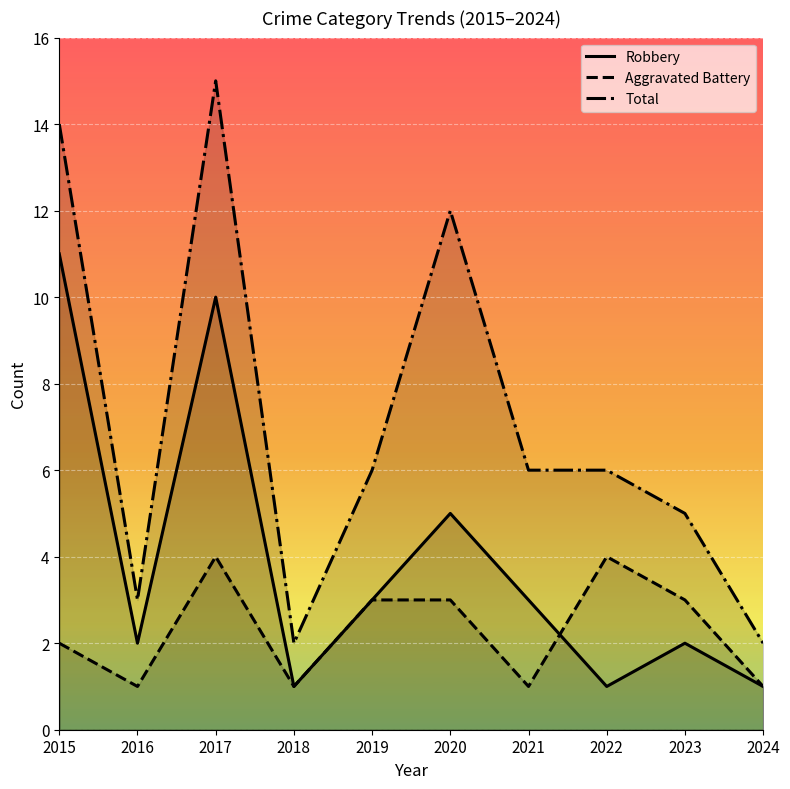

Is this an area chart (filled region under the line)?

No